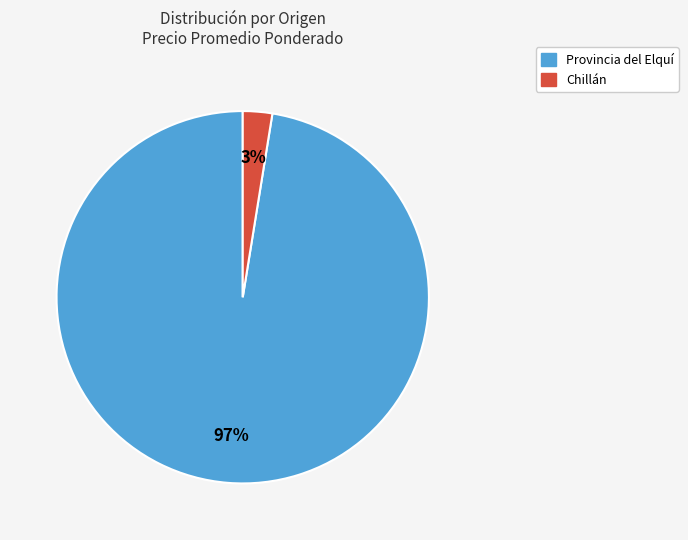

Count the number of slices in the pie.

2